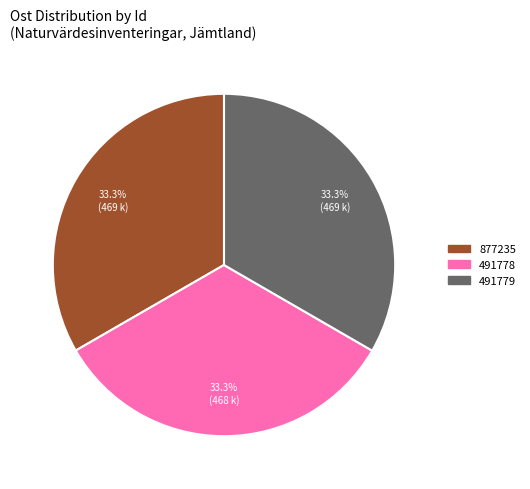

What percentage do 491778 and 877235 together represent?

66.7%